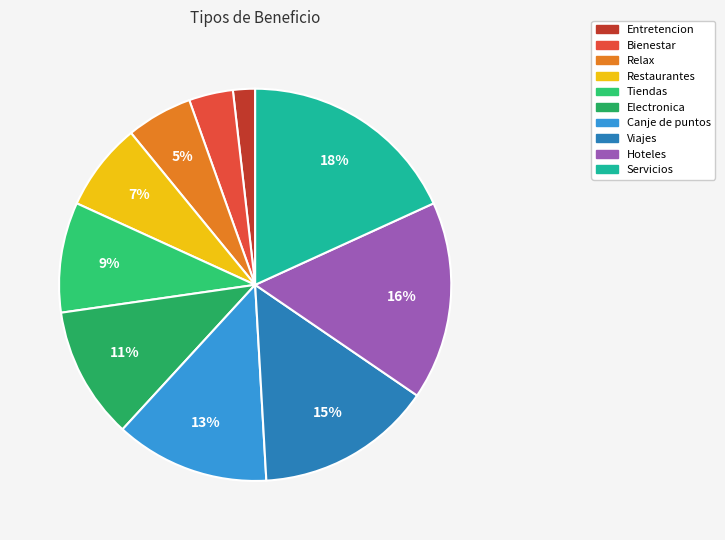

What is the smallest slice in the pie chart?

Entretencion